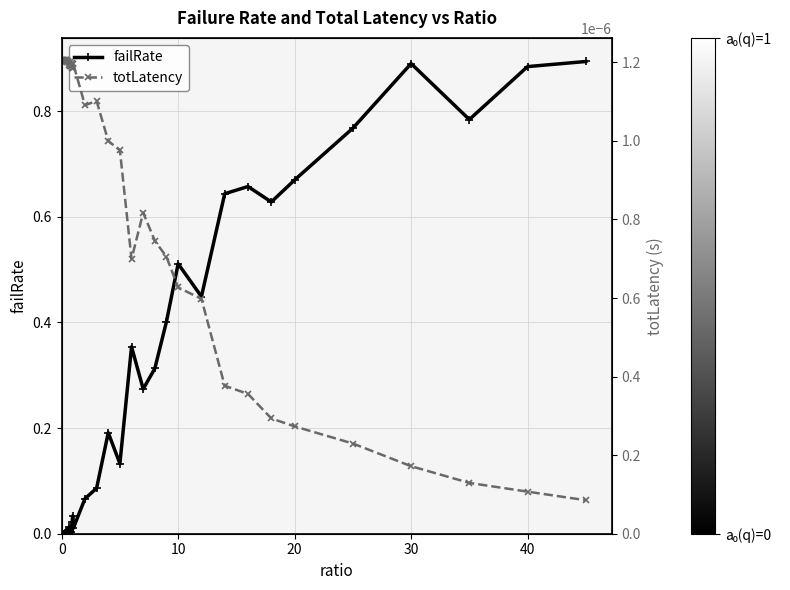

True or false: failRate has more than 1 interior local peaks.

True